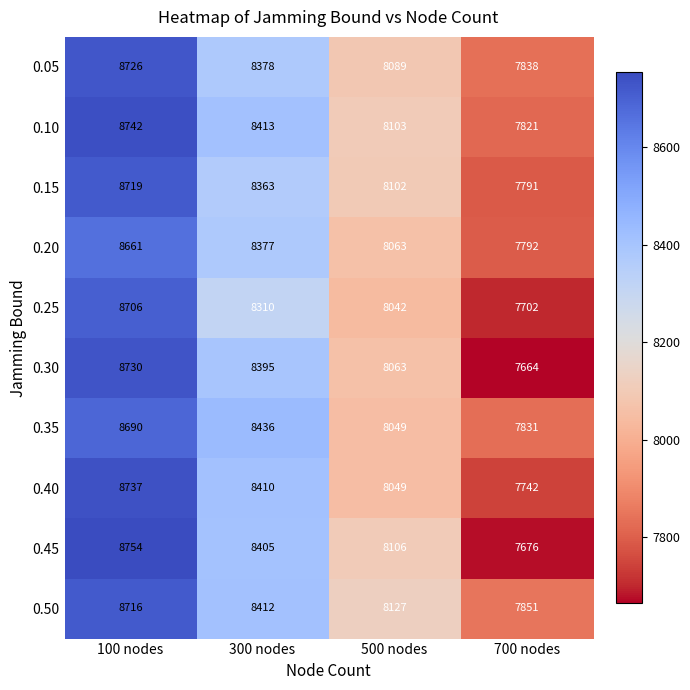

Which category has the lowest value in the 0.25 series?

700 nodes